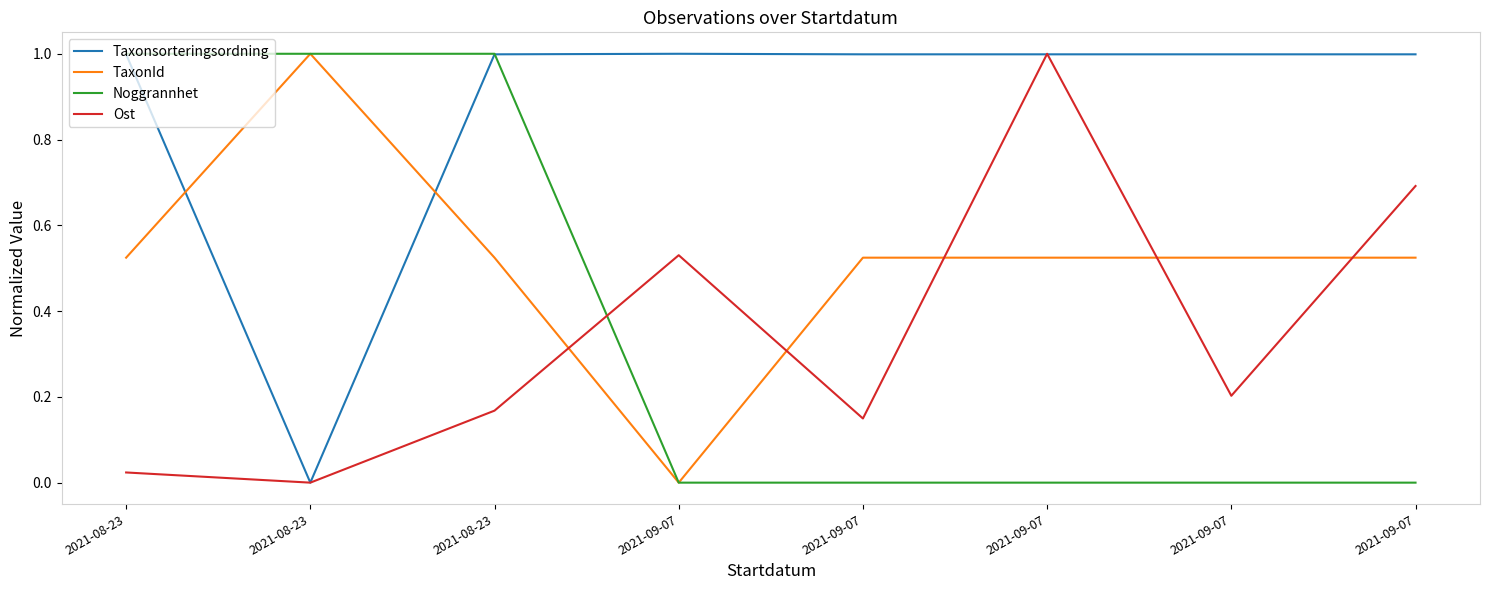

At how many categories does at least one series exceed 0?

8